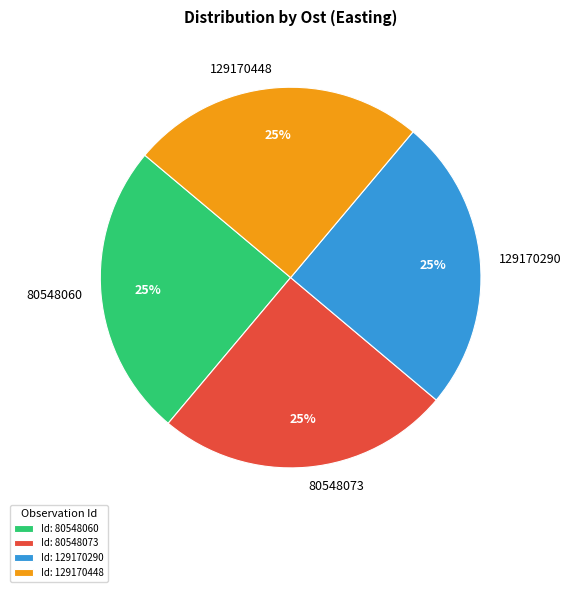

Does any single category account for the majority?

No